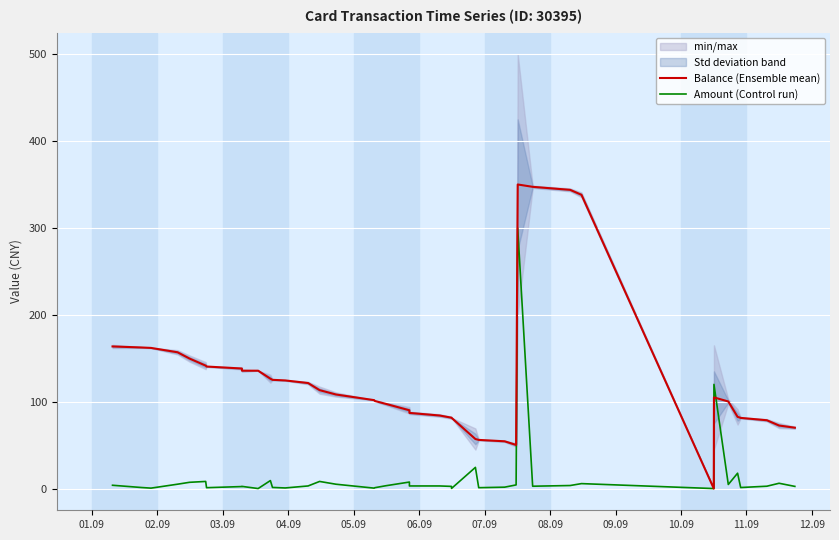

How many interior local peaks does the Balance (Ensemble mean) series have?

2